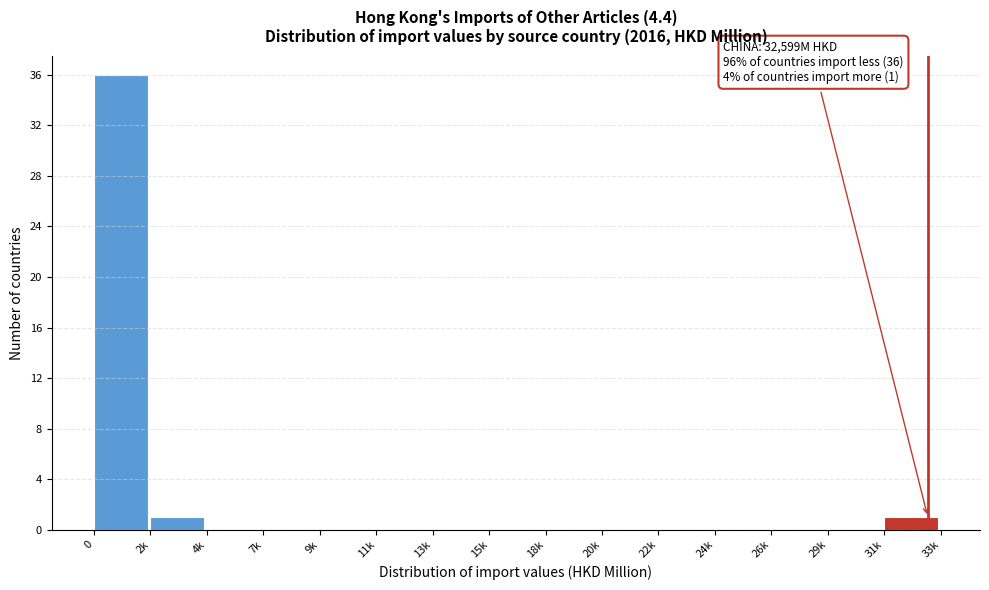

Reading left to right, transcribe all the data shown in this chart.

0=36	2k=1	4k=0	7k=0	9k=0	11k=0	13k=0	15k=0	18k=0	20k=0	22k=0	24k=0	26k=0	29k=0	31k=1